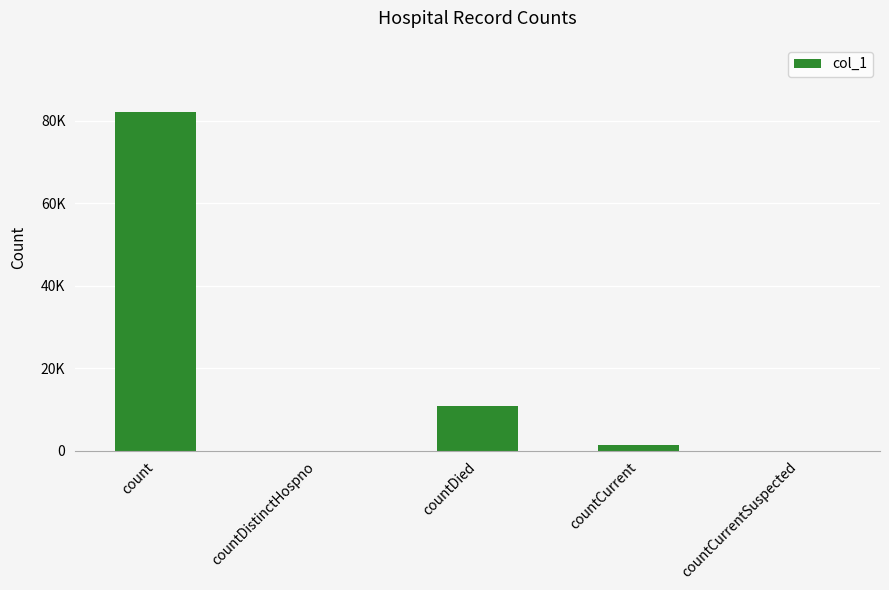

Which category has the lowest value across all series?

countDistinctHospno